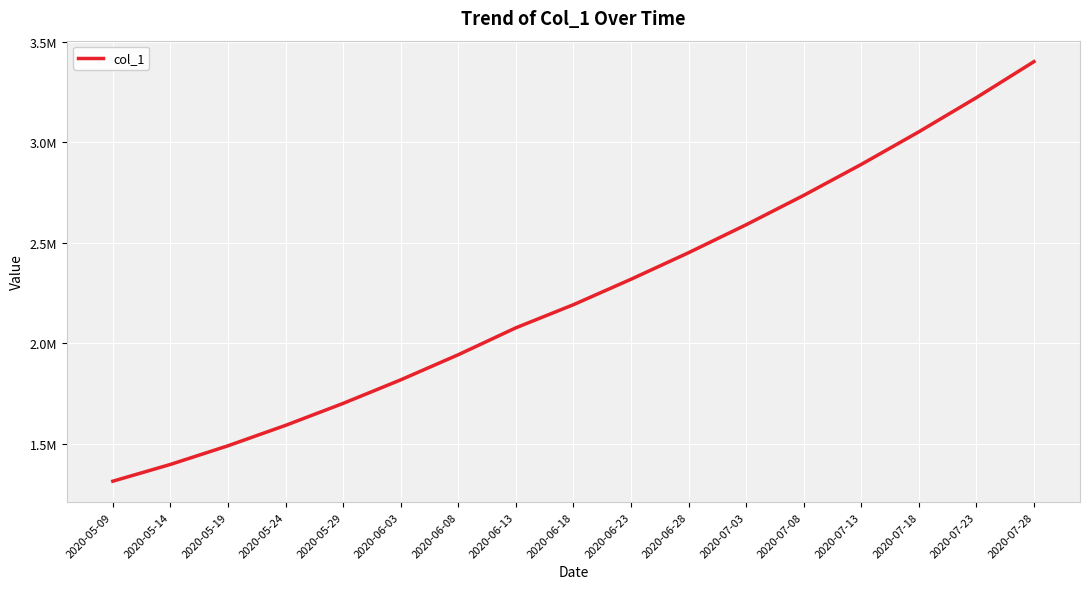

Does the chart display data point markers on the line(s)?

No